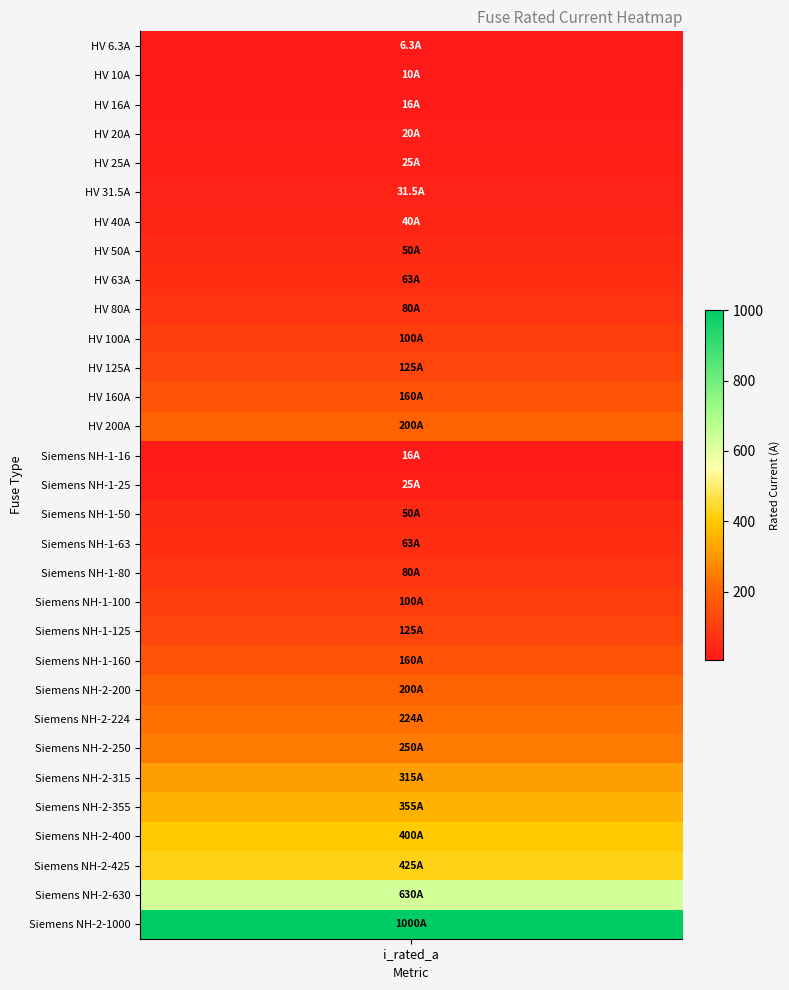

True or false: the data shows 125.0 at 11.

True